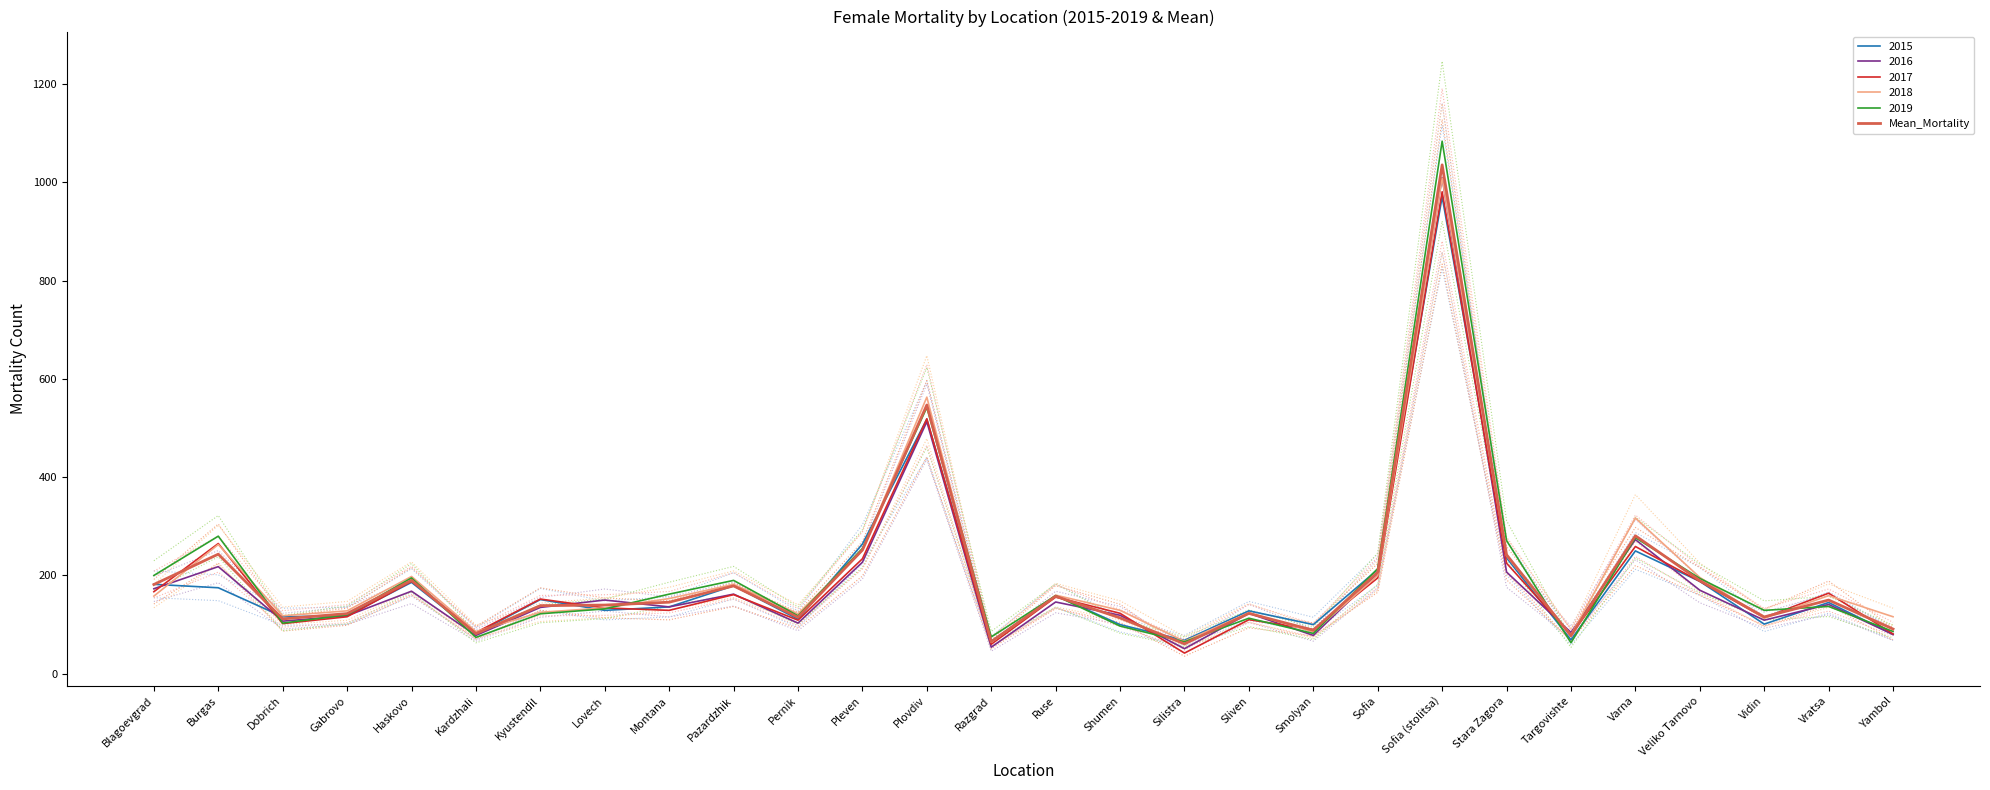

What is the sum of all values?

5445.0